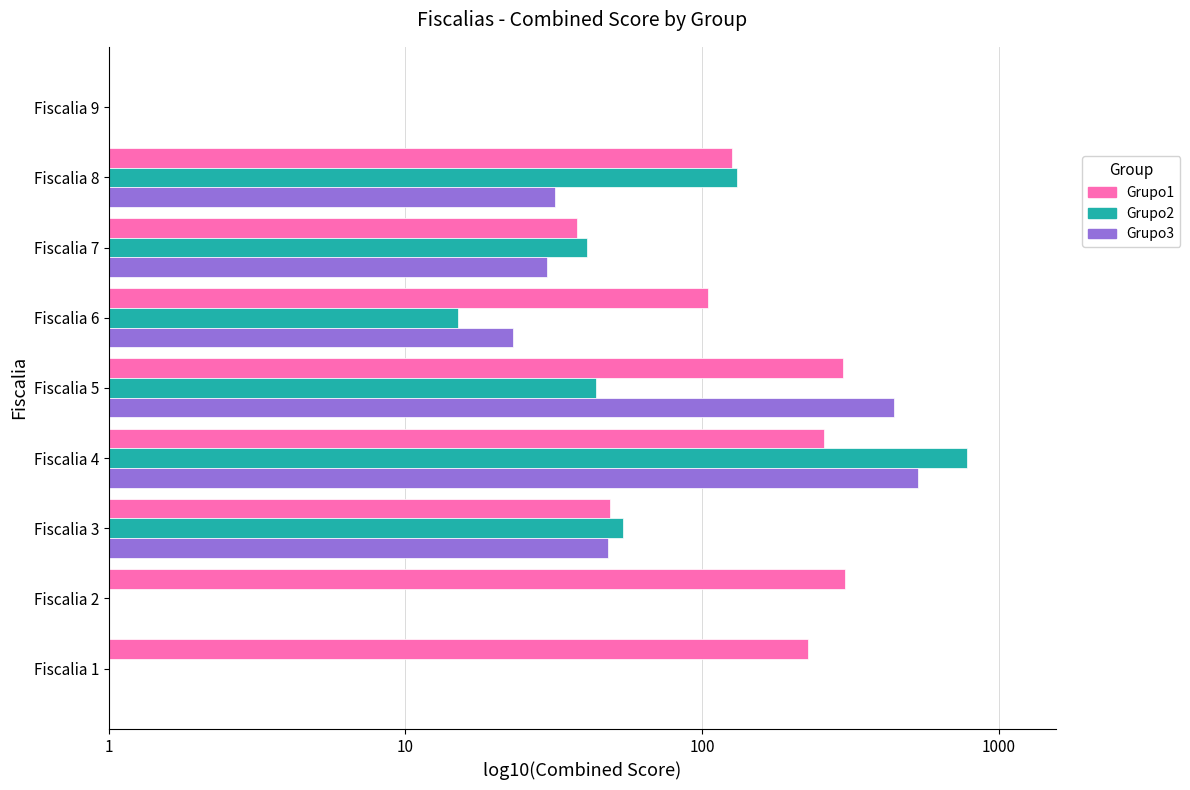

What are all the series names shown in the legend?

Grupo1, Grupo2, Grupo3